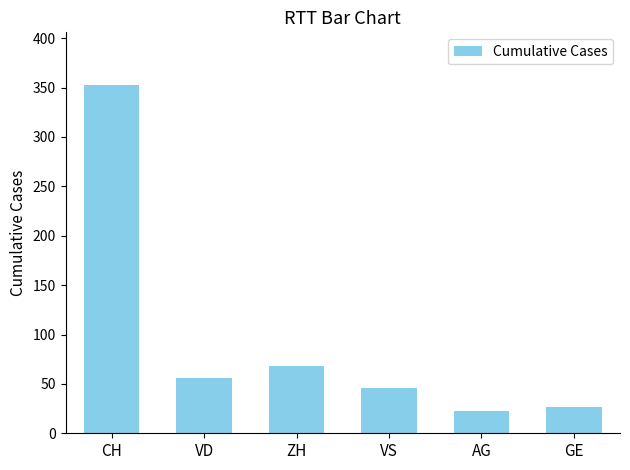

How many bars are there in total?

6